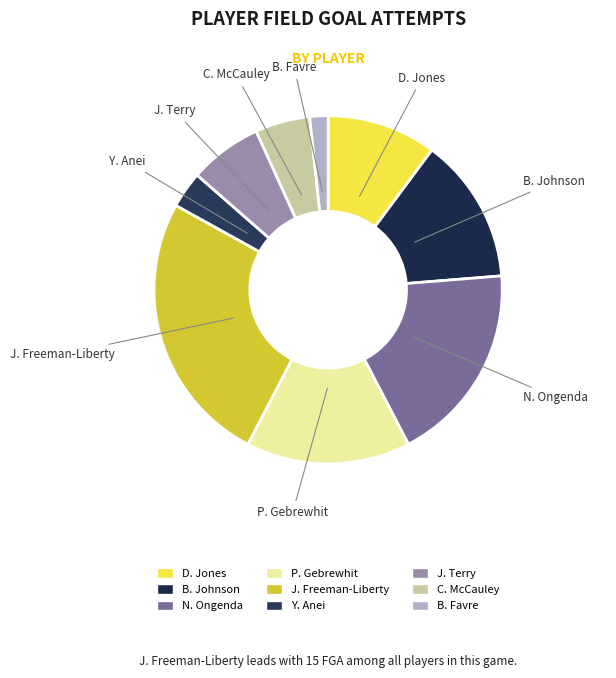

Is it true that C. McCauley is 1% of the pie?

False